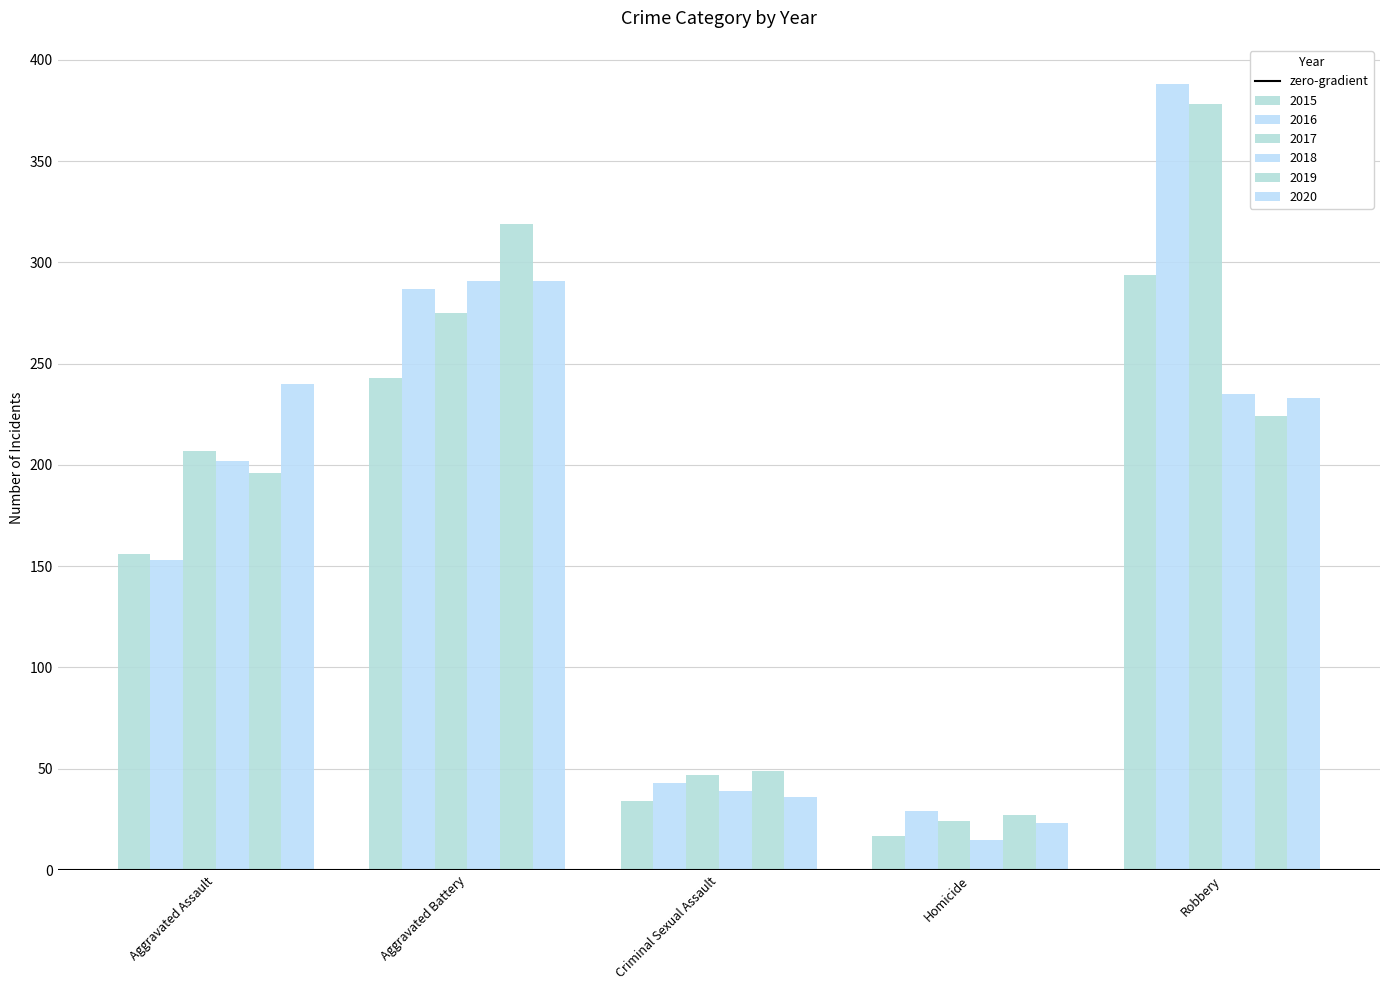

Rank the series by their maximum value, from lowest to highest.

2018, 2020, 2015, 2019, 2017, 2016